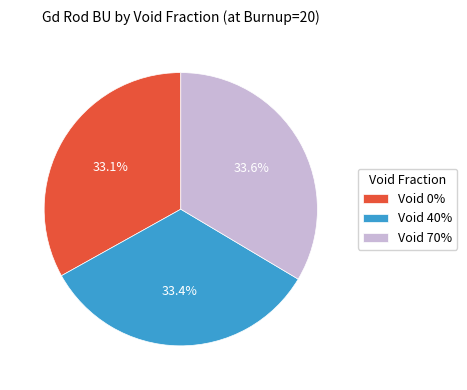

What is the ratio of the value at Void 70% to the value at Void 0%?

1.0